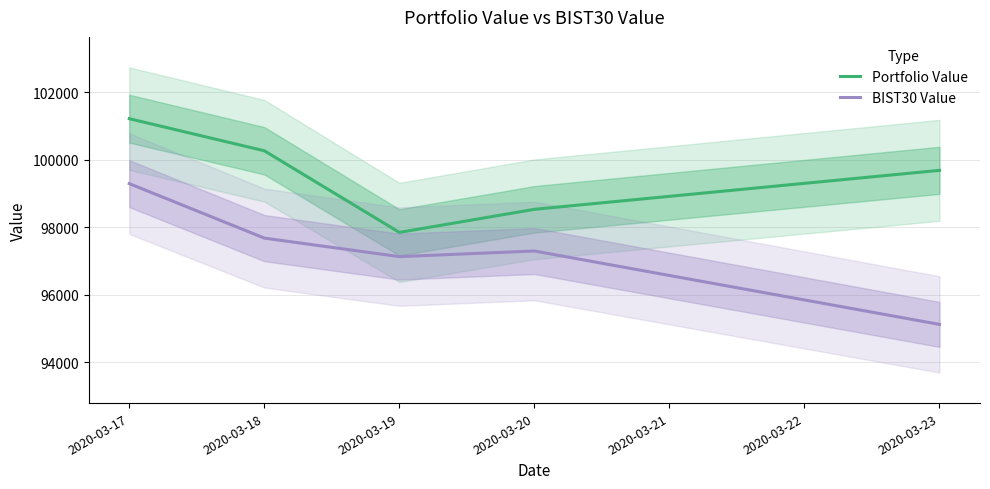

What is the sum of the BIST30 Value values at 2020-03-23 and 2020-03-19?

192252.9